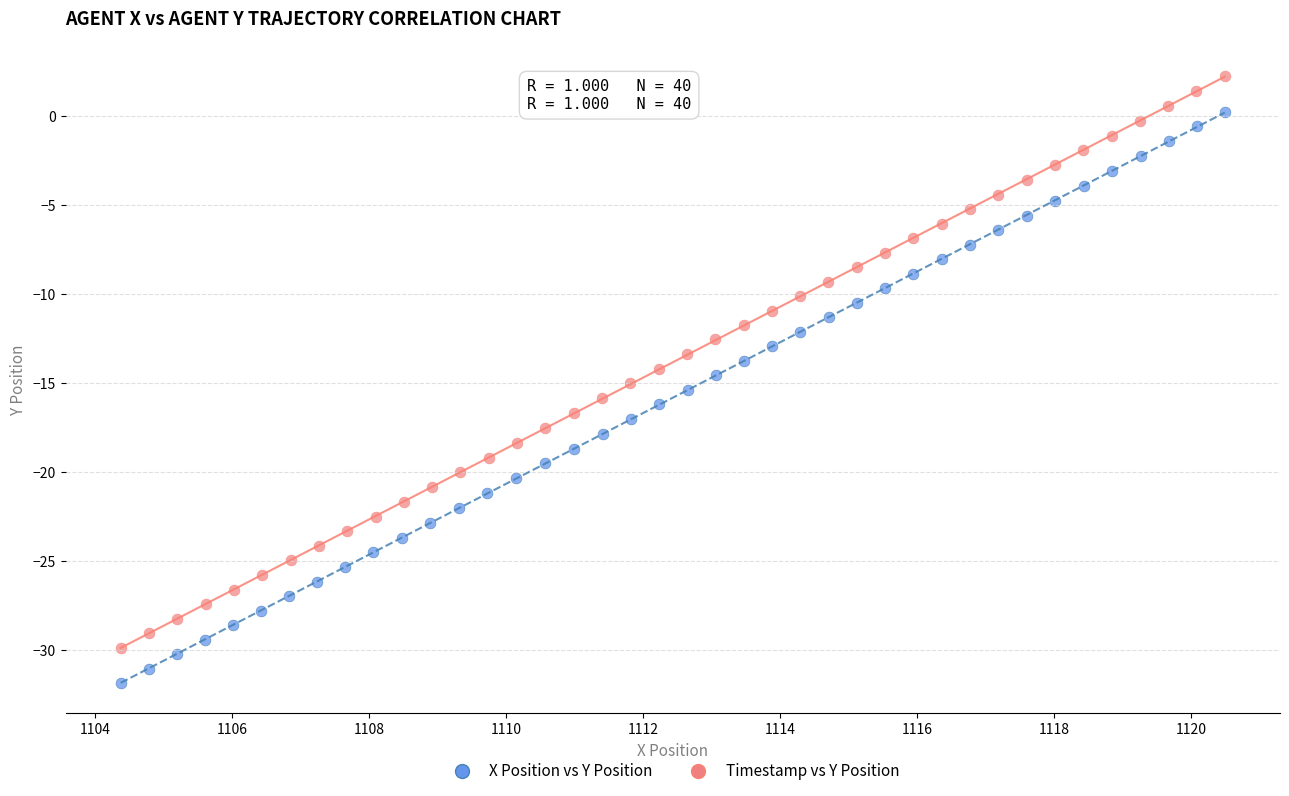

Which series reaches the minimum Y coordinate?

X Position vs Y Position